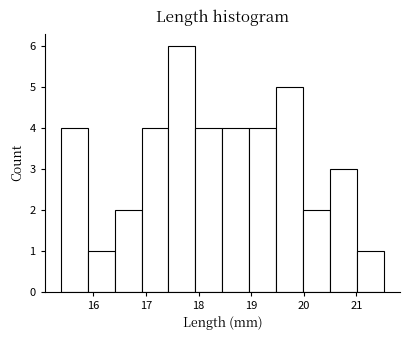

Reading left to right, transcribe this chart: for each bar, give the range it covers on the x-axis and its height. Neither the bar edges nor the heights are printed on the chart, so give them approximately, as read against the axes.

15.4 to 15.9: 4
15.9 to 16.4: 1
16.4 to 16.9: 2
16.9 to 17.4: 4
17.4 to 17.9: 6
17.9 to 18.5: 4
18.5 to 19.0: 4
19.0 to 19.5: 4
19.5 to 20.0: 5
20.0 to 20.5: 2
20.5 to 21.0: 3
21.0 to 21.5: 1